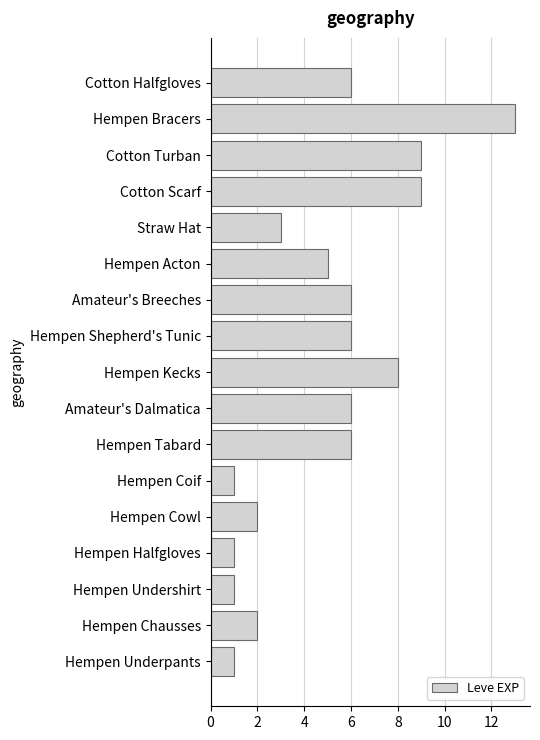

Reading top to bottom, list all the values displayed in this chart.

6	13	9	9	3	5	6	6	8	6	6	1	2	1	1	2	1